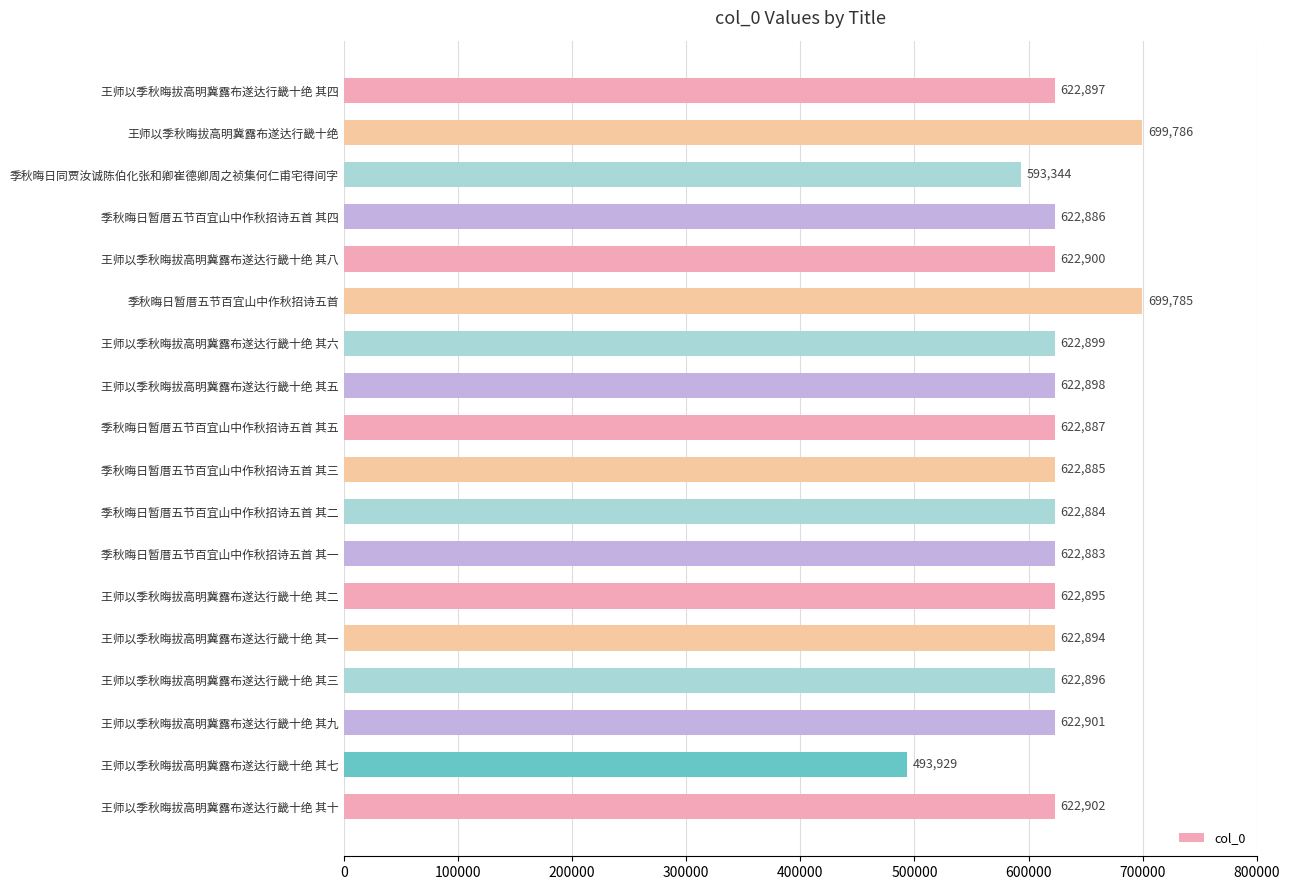

How many bars are there in total?

18